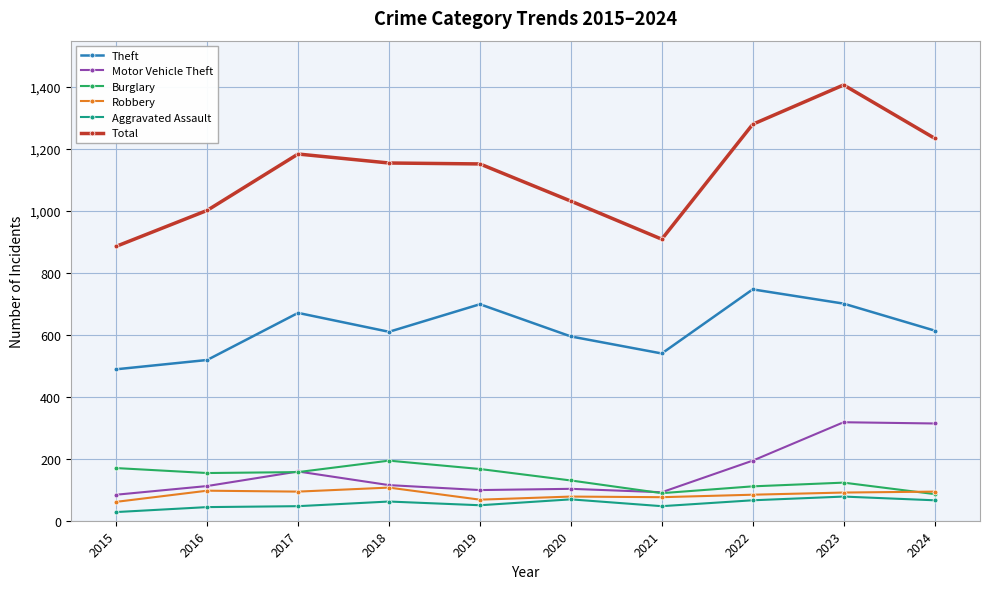

What is the difference between the Motor Vehicle Theft values at 2019 and 2021?

7